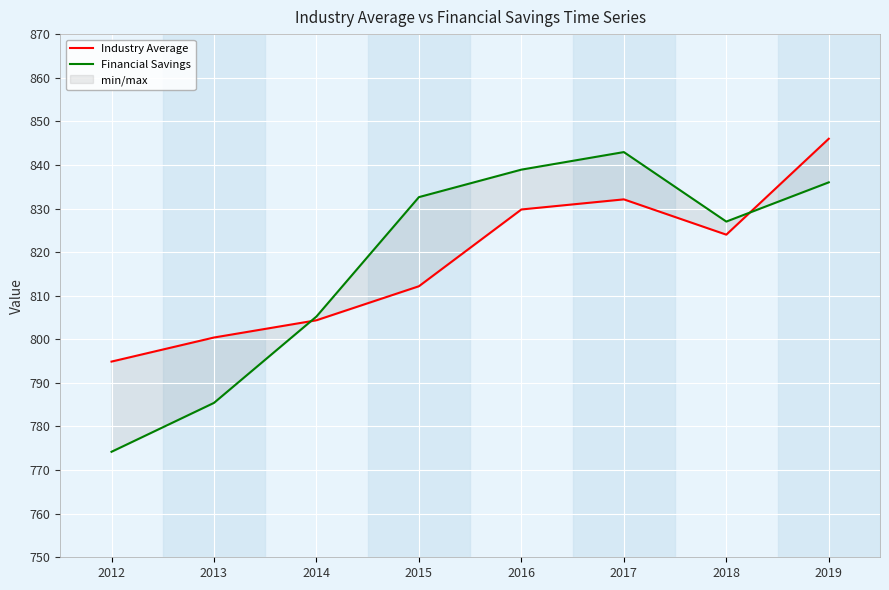

Where does the Industry Average series first go above 824?

2016